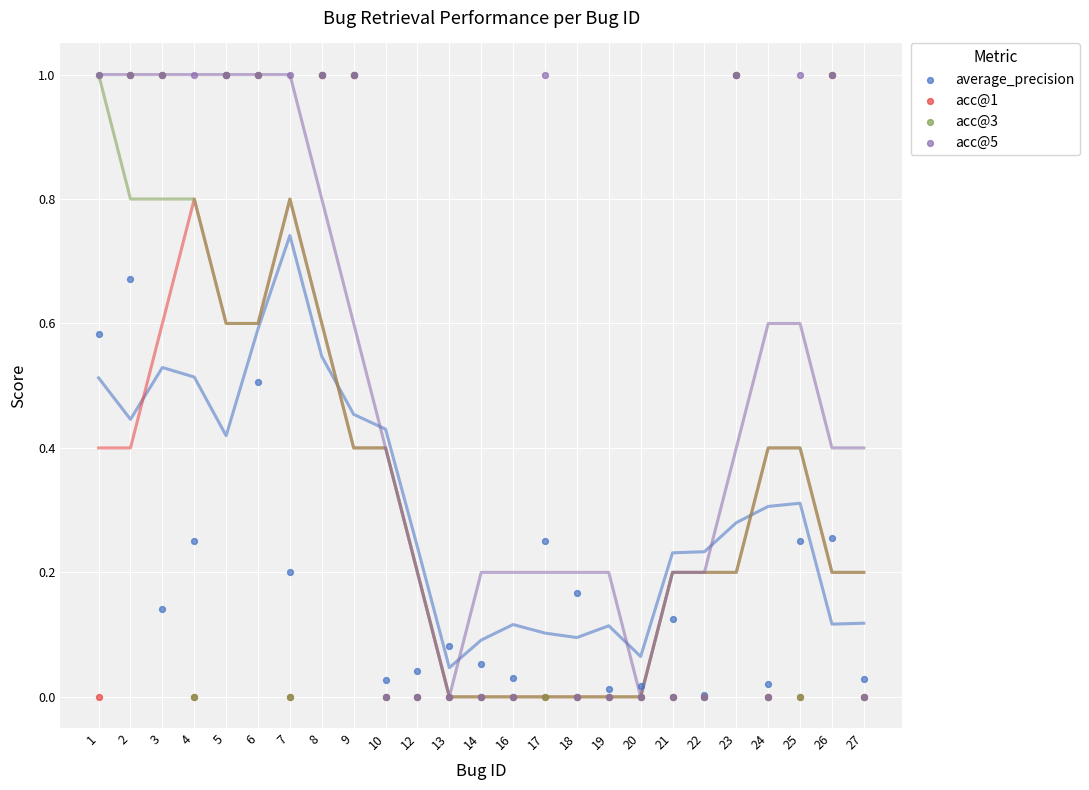

What are all the series names shown in the legend?

average_precision, acc@1, acc@3, acc@5